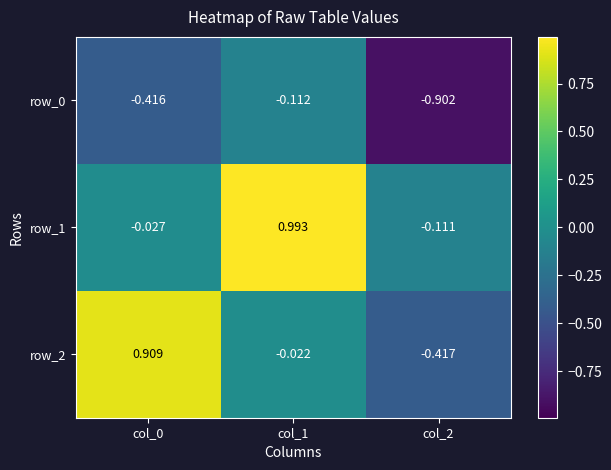

Is the value of row_2 at col_0 greater than the value of row_0 at col_1?

Yes